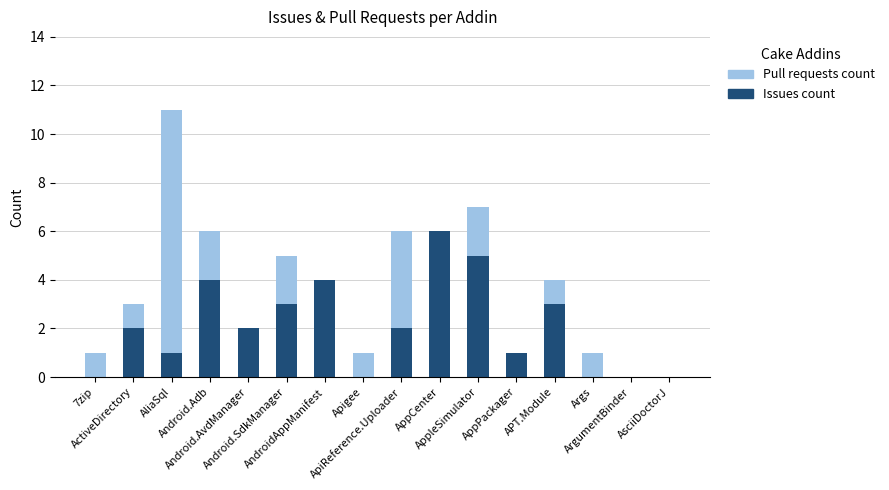

What is the sum of the Issues count values at ActiveDirectory and AliaSql?

3